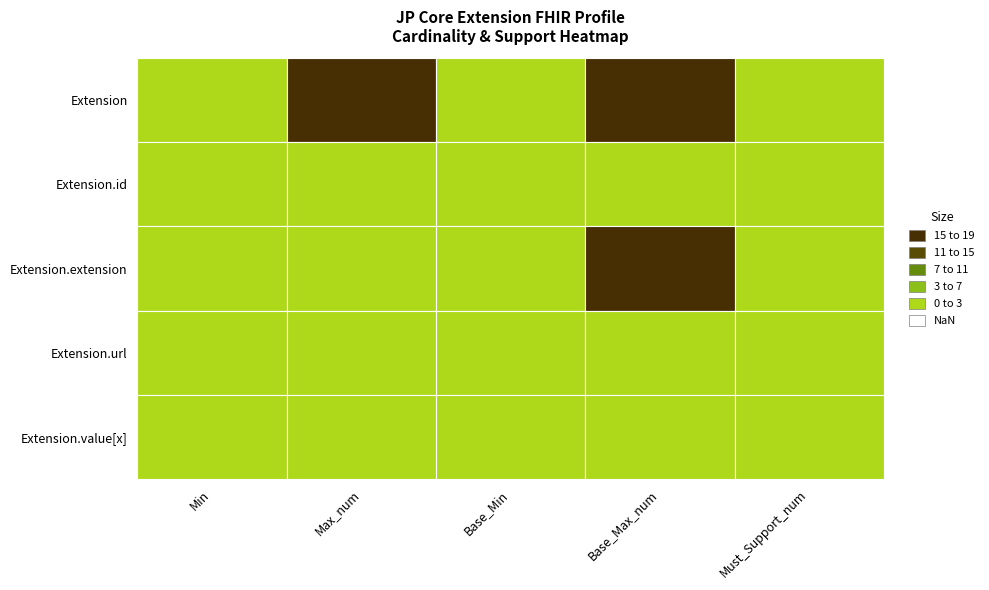

What is the highest value of the Extension.url series?

1